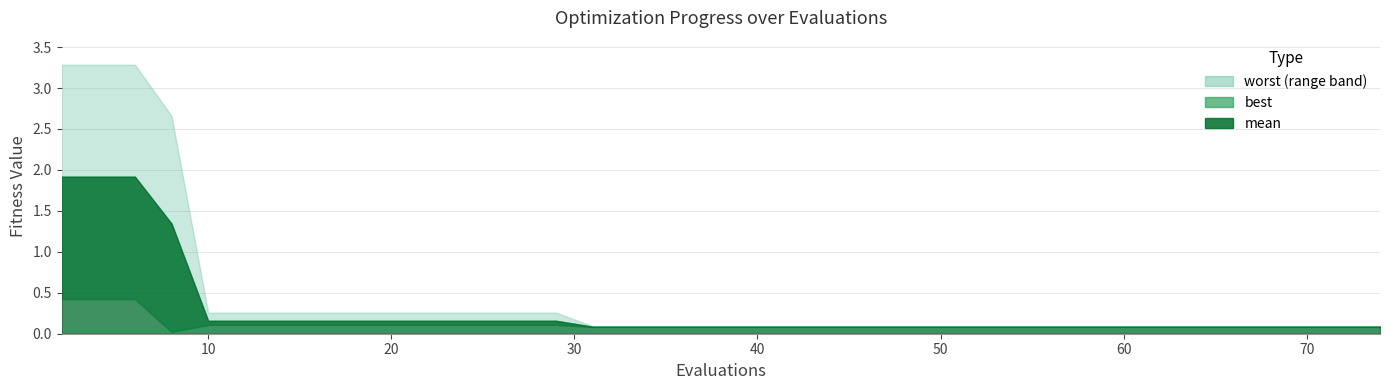

True or false: best has more than 1 interior local peaks.

False